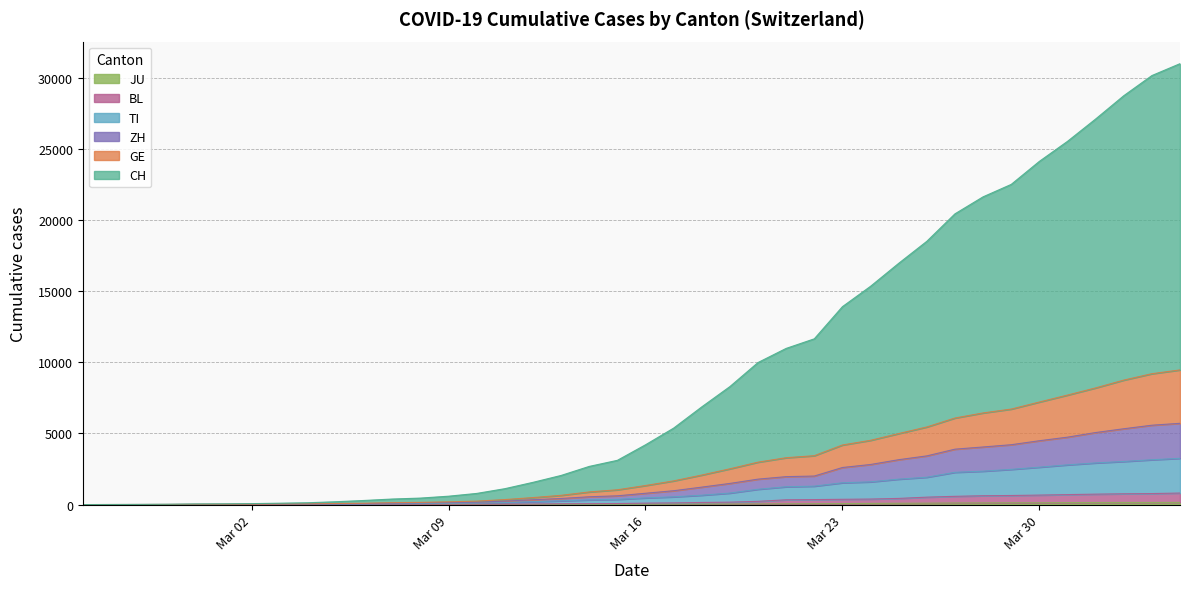

The value of BL at 2020-03-28 is 621. True or false?

True